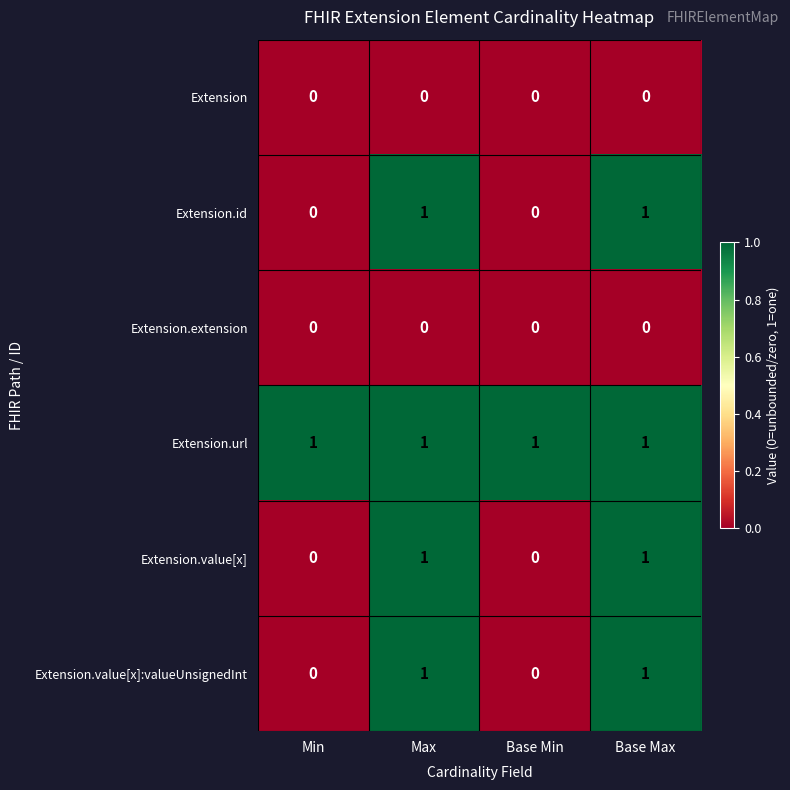

At how many categories does at least one series exceed 0?

4